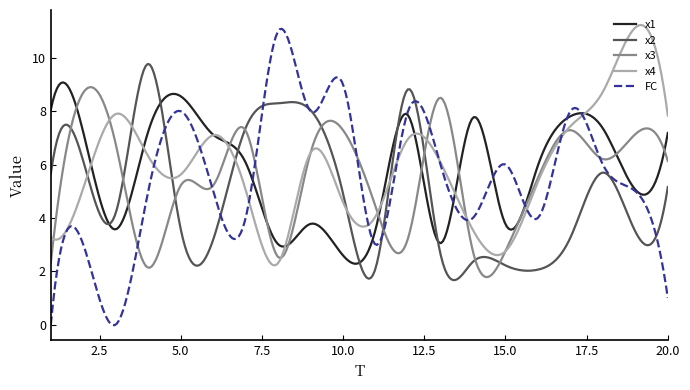

What is the lowest value of the x1 series?

2.3